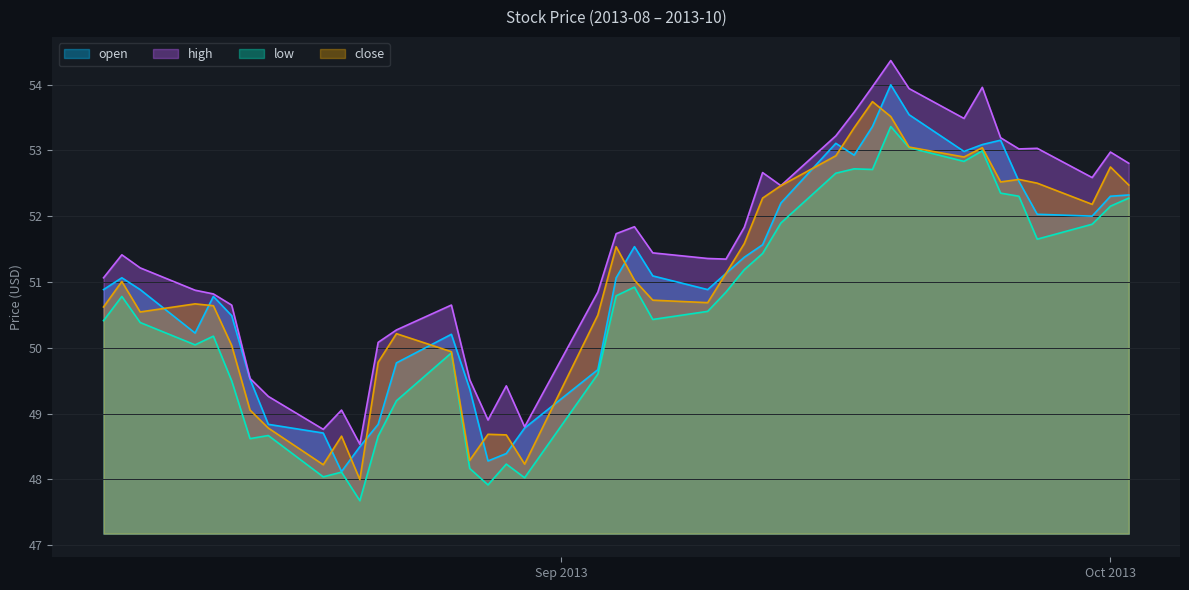

In open, how many points are higher than both neighbors (excluding endpoints)?

7